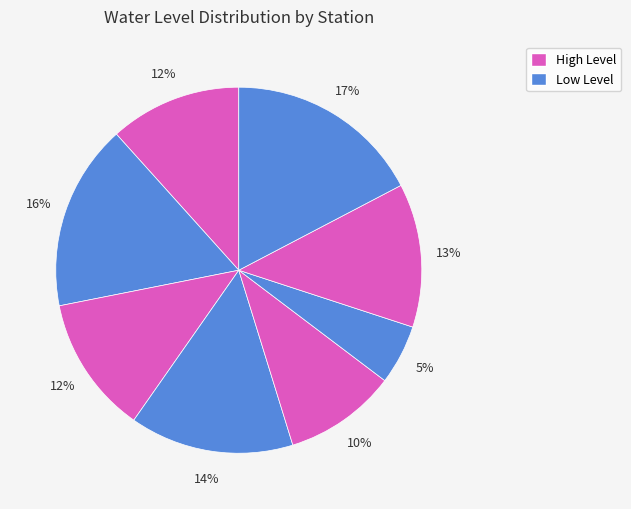

To the nearest percent, what is the difference between the largest and smallest slice percentages?

12%